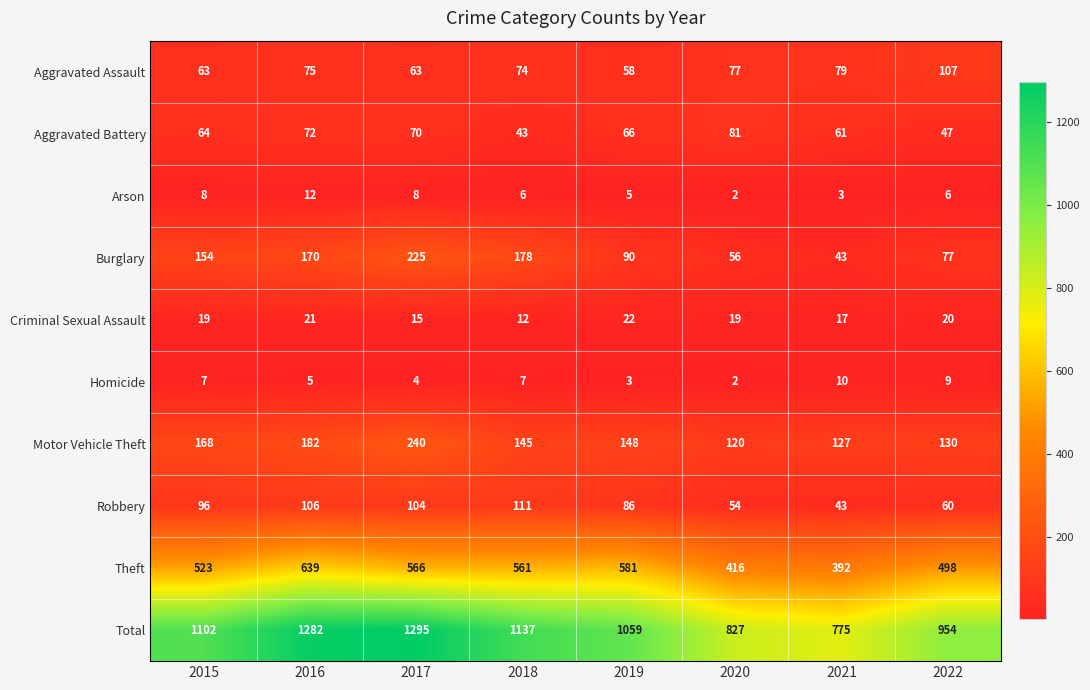

What is the total value across all series at 2020?

1654